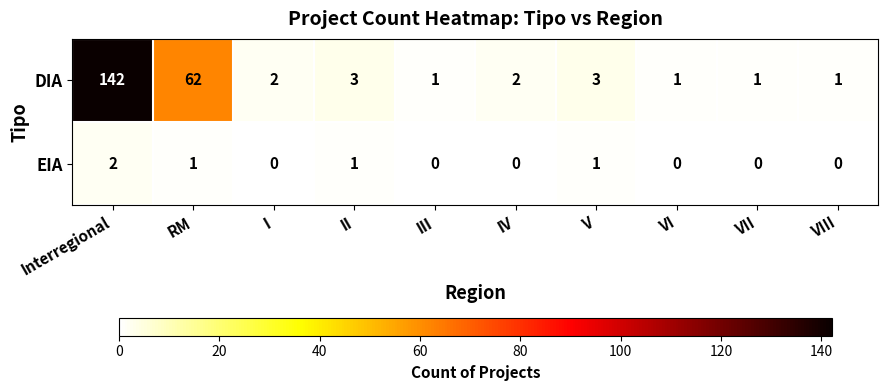

What is the sum of all EIA values?

5